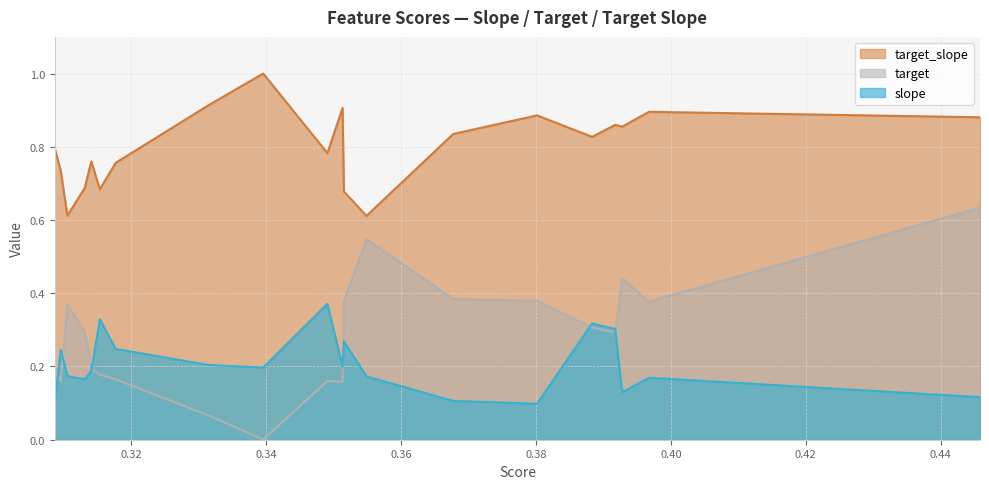

Which series has the largest total across all categories?

target_slope